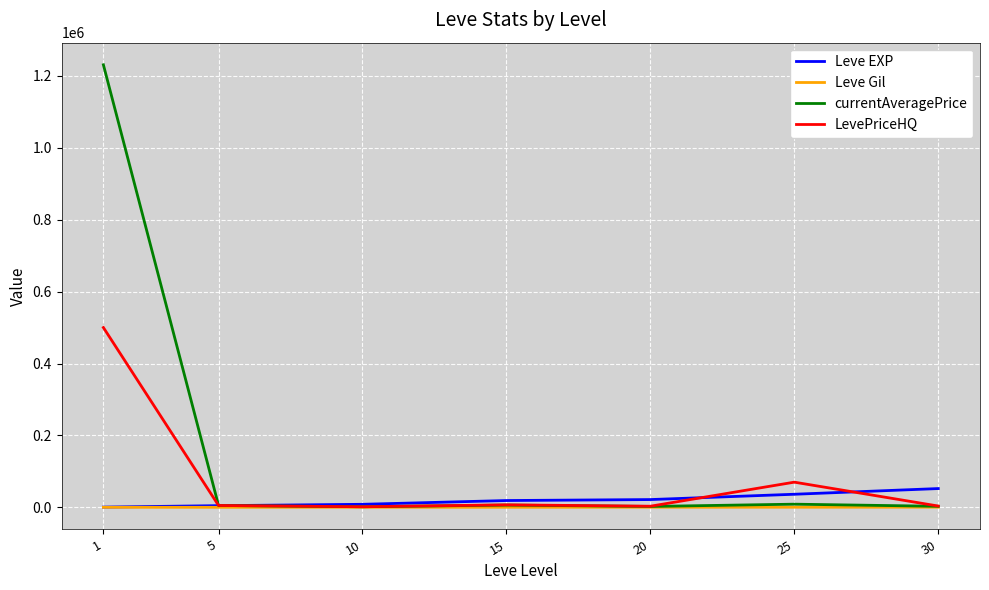

What is the maximum value shown in the chart?

1230769